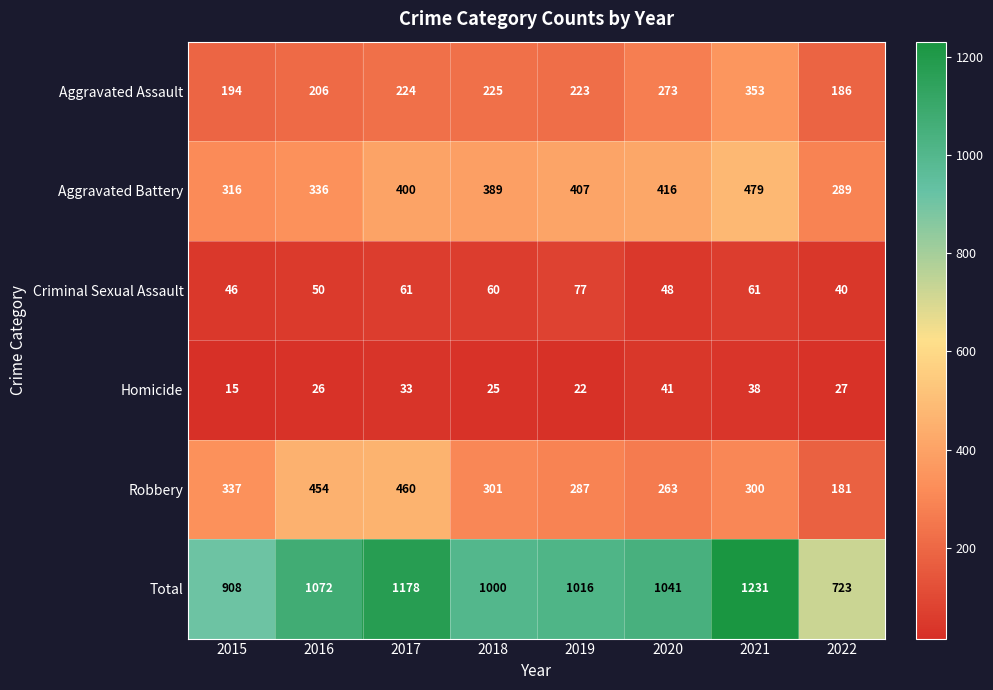

What is the difference between the highest and lowest values at 2017?

1145